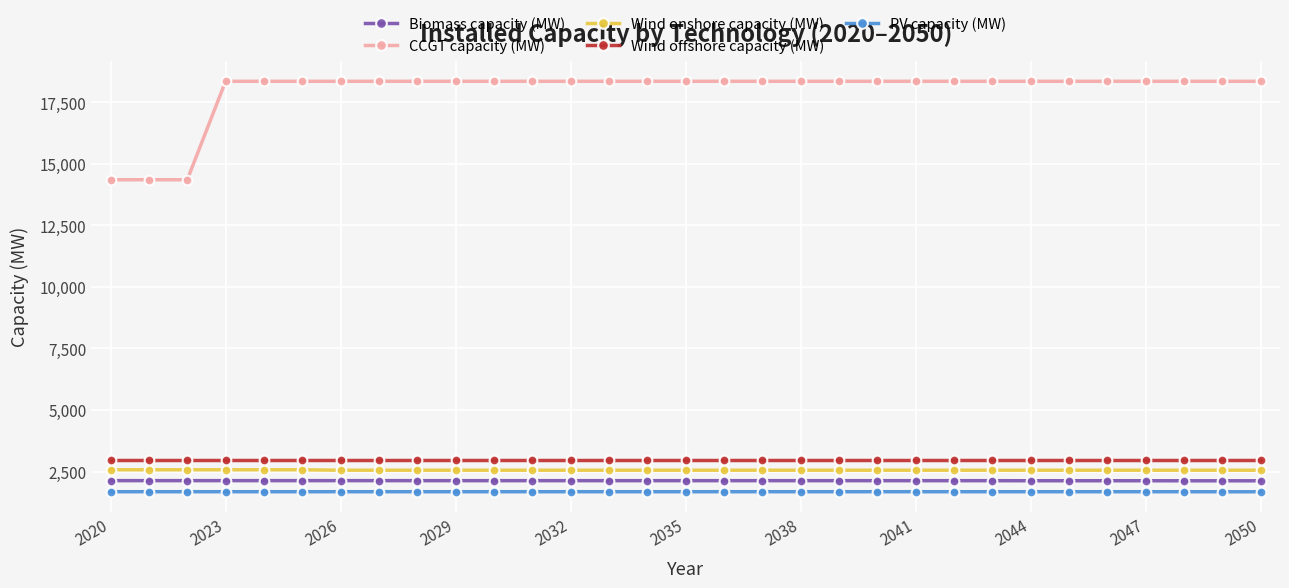

What is the highest value of the CCGT capacity (MW) series?

18357.0